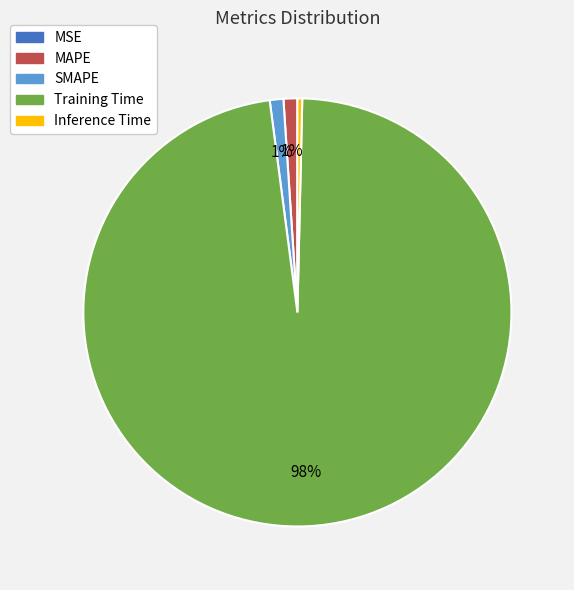

What percentage is the MAPE slice, to the nearest percent?

1%